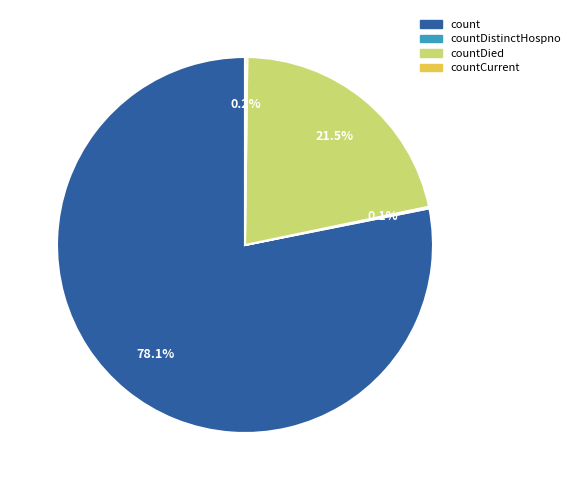

To the nearest percent, what is the combined percentage of count and countDied?

100%